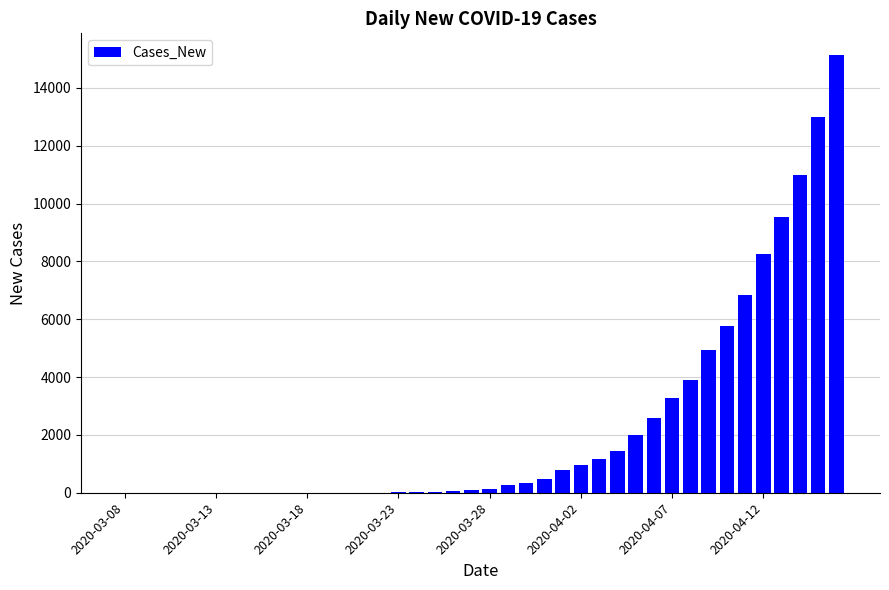

What is the average value?

2301